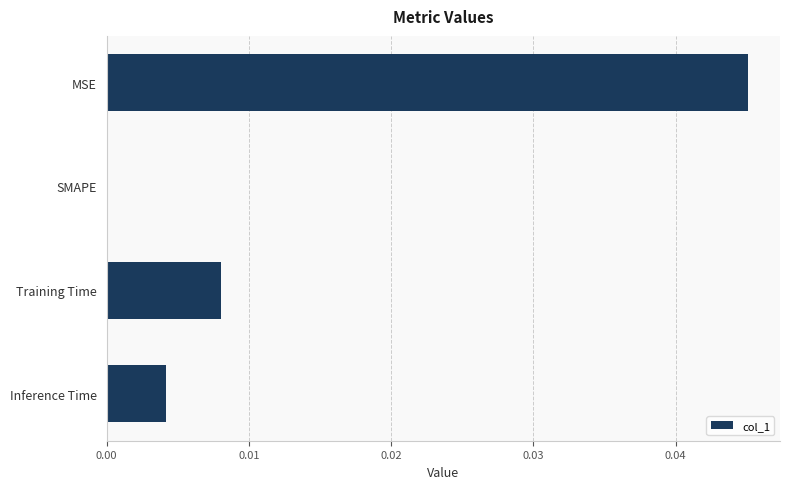

Is it true that the value at MSE is 0.0?

True